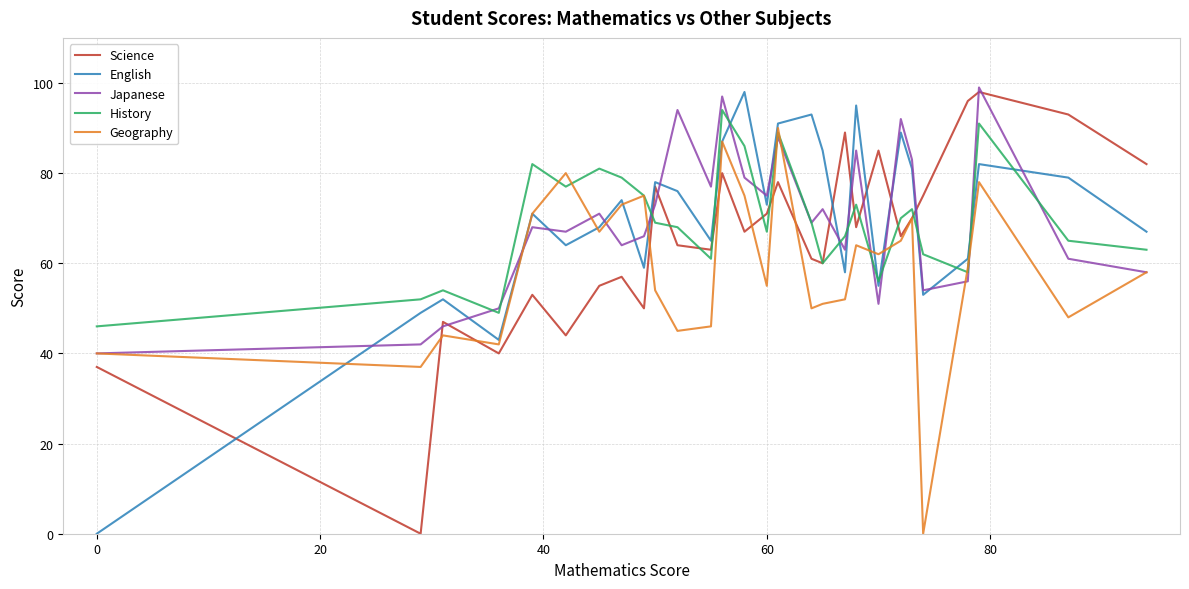

What are all the series names shown in the legend?

Science, English, Japanese, History, Geography